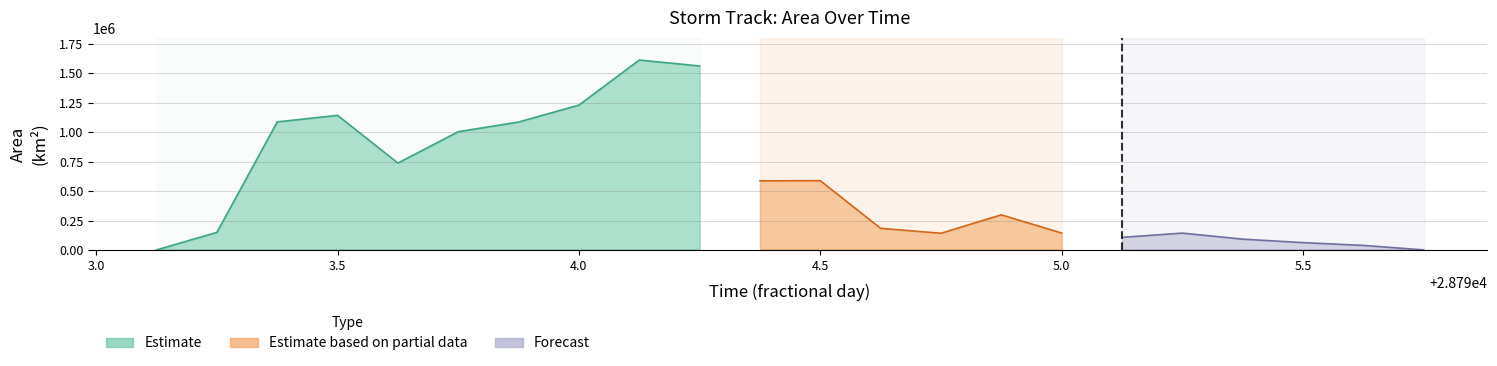

What is the value of the area point at the 8th from the left?

1229375.0